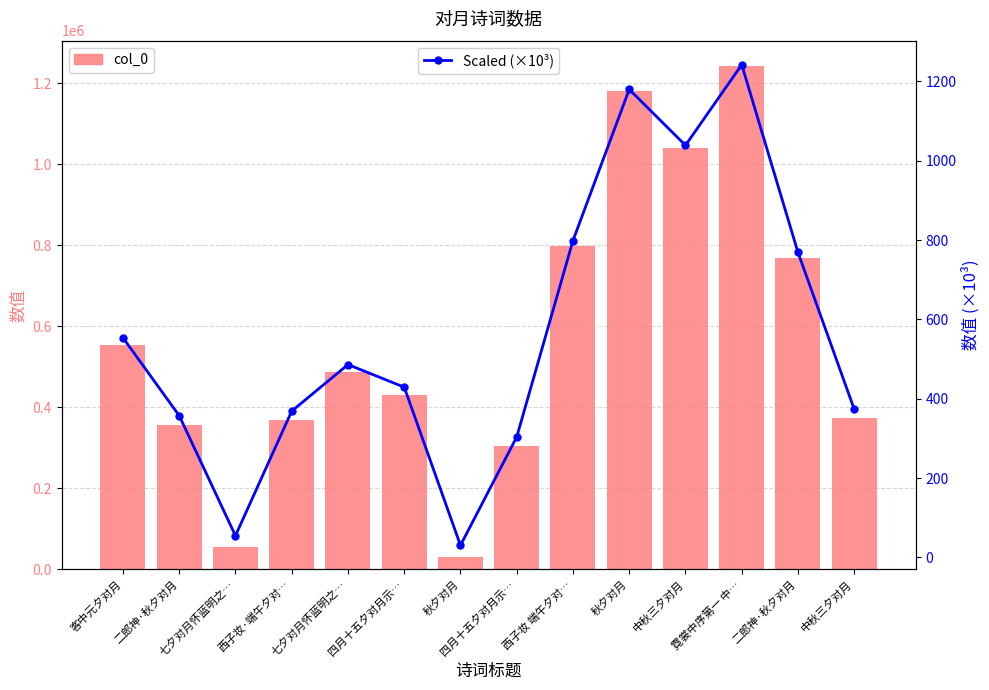

At which label does Scaled (×10³) reach its peak?

霓裳中序第一 中…